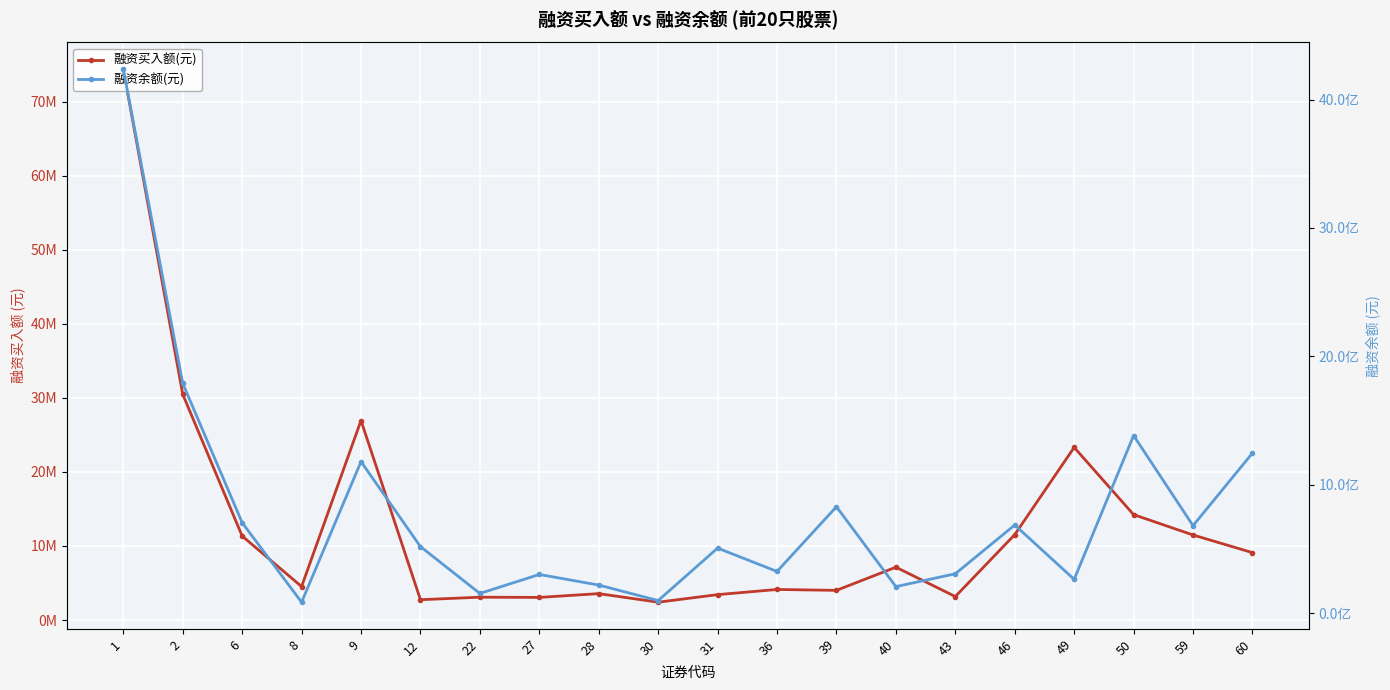

At which label is 融资余额(元) closest to 2161350349?

2